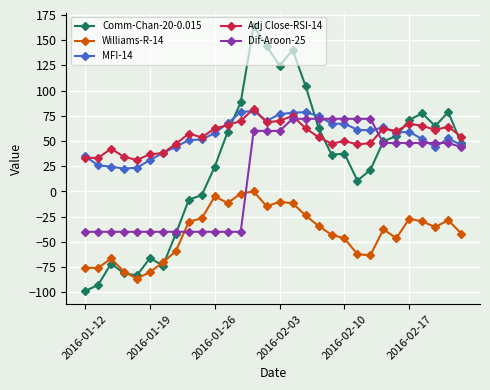

True or false: Comm-Chan-20-0.015 and Williams-R-14 intersect in this chart.

True